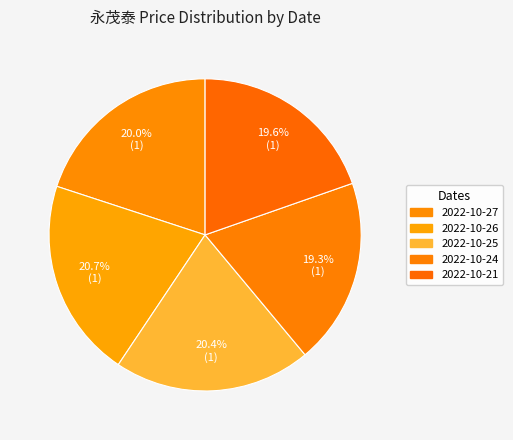

Is it true that 2022-10-24 is 19% of the pie?

True